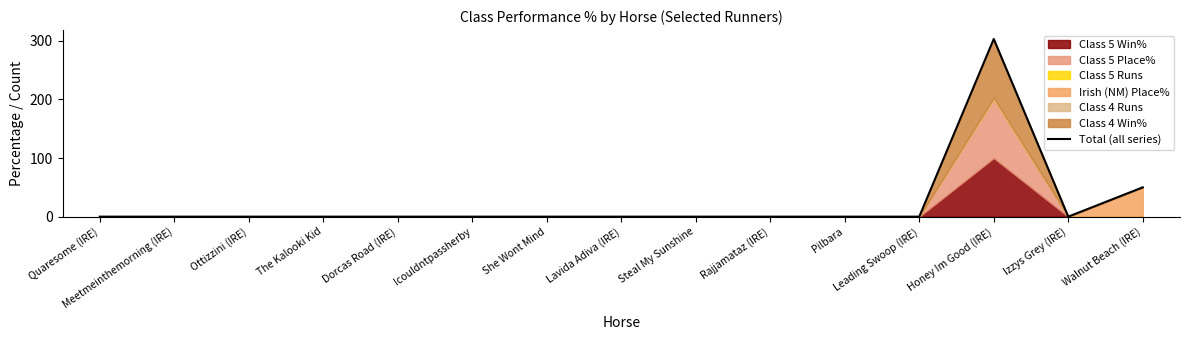

Reading left to right, list all the values displayed in this chart.

0	0	0	0	0	0	0	0	0	0	0	0	303	0	50